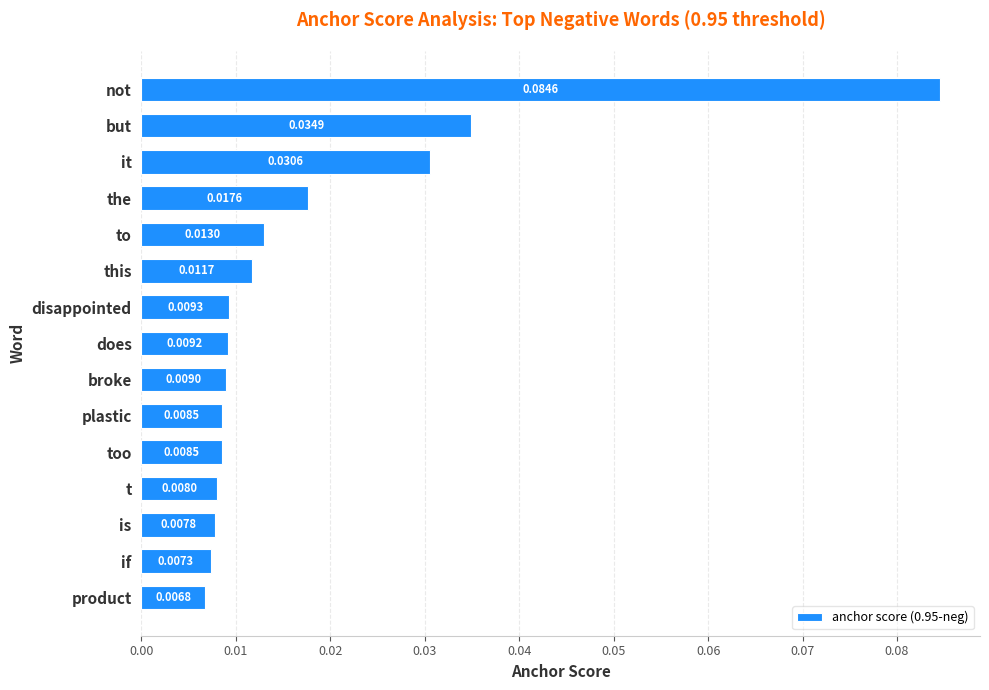

Which has a higher value, too or if?

too